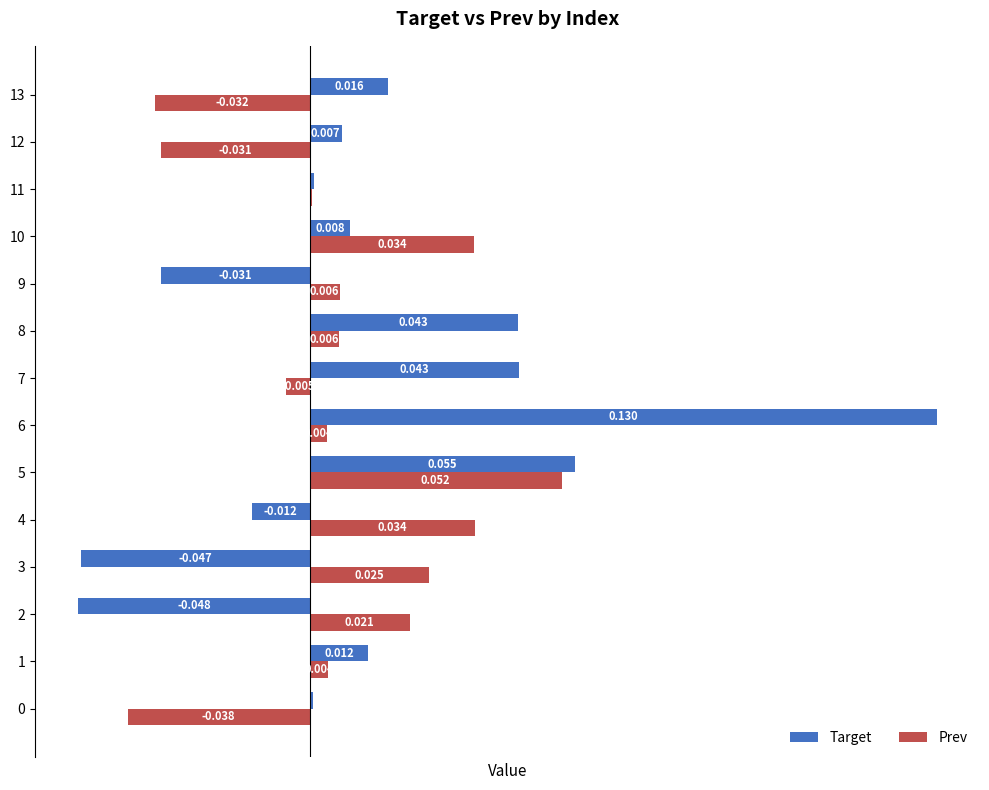

Which series has the largest total across all categories?

Target